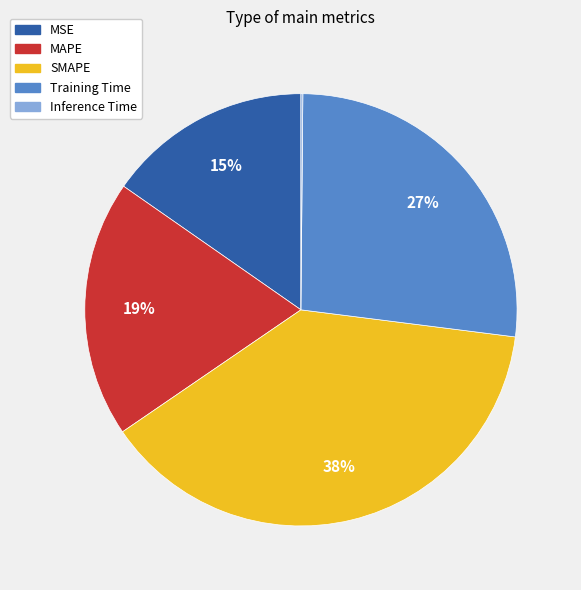

Is there a majority slice in this chart?

No